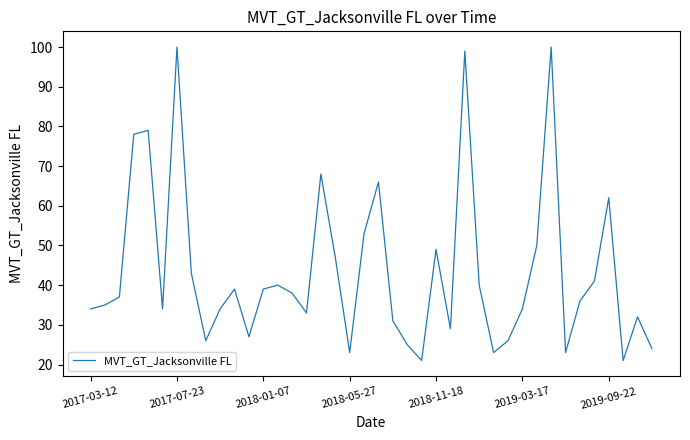

What is the minimum value shown in the chart?

21